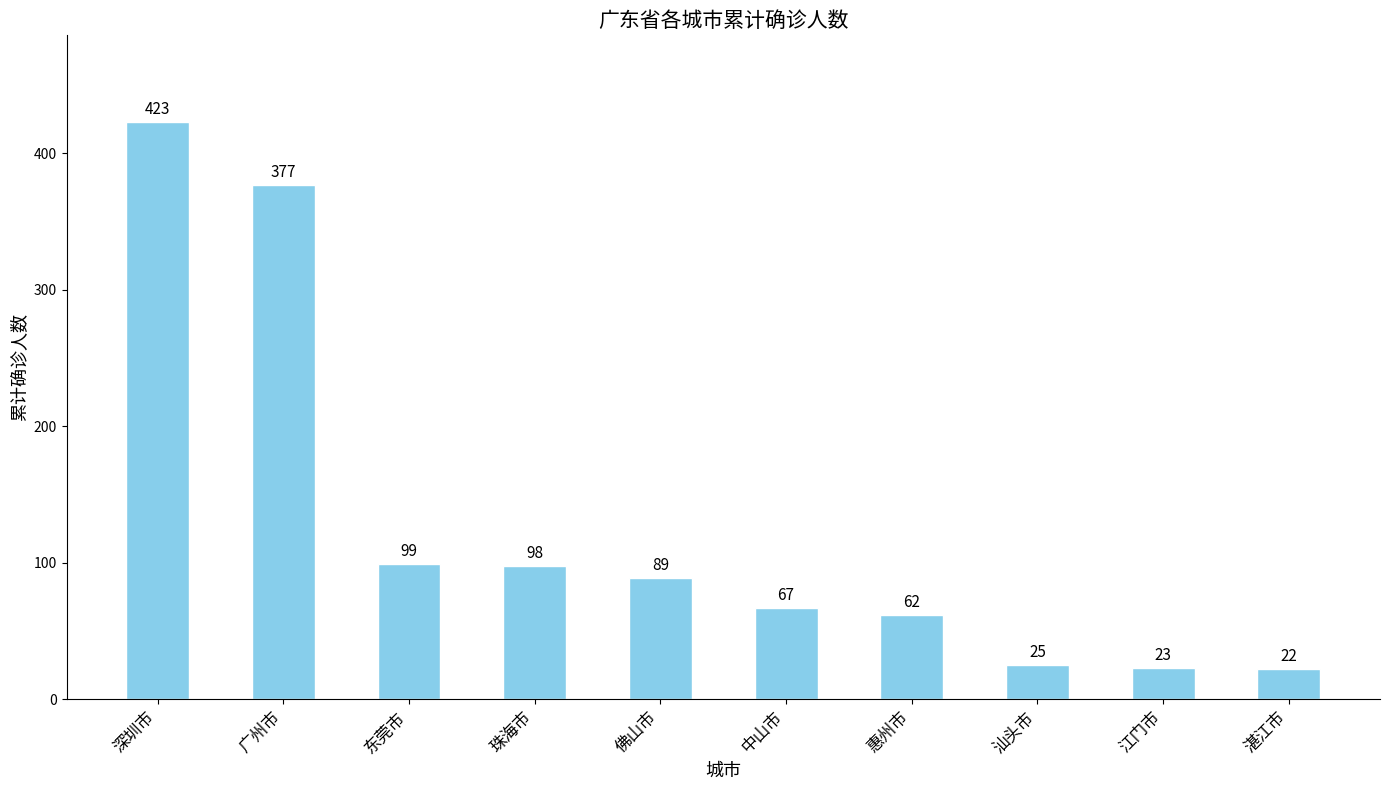

True or false: the data shows 89 at 佛山市.

True